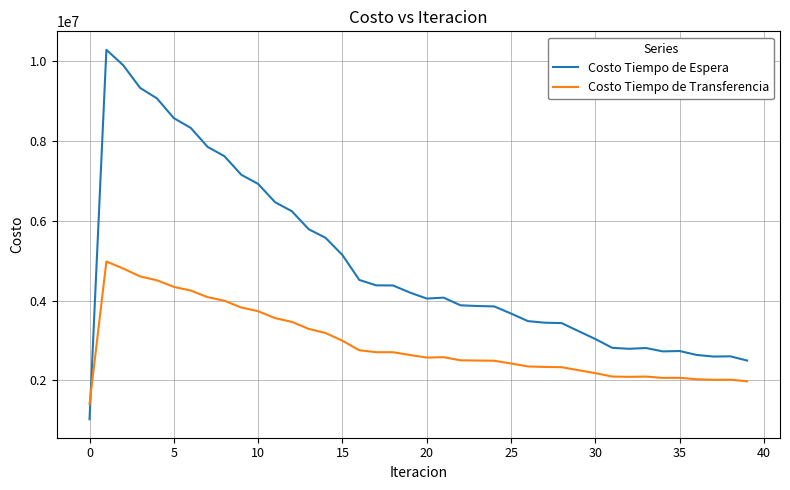

Which series has the largest range (max minus min)?

Costo Tiempo de Espera